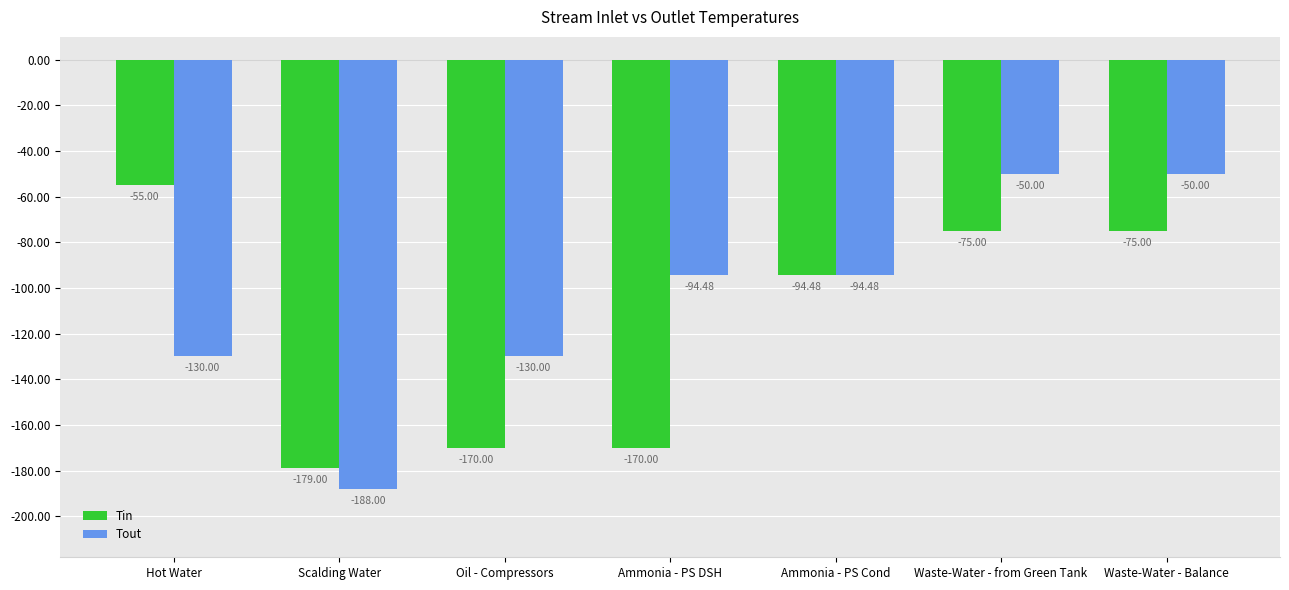

Which series has the largest total across all categories?

Tout